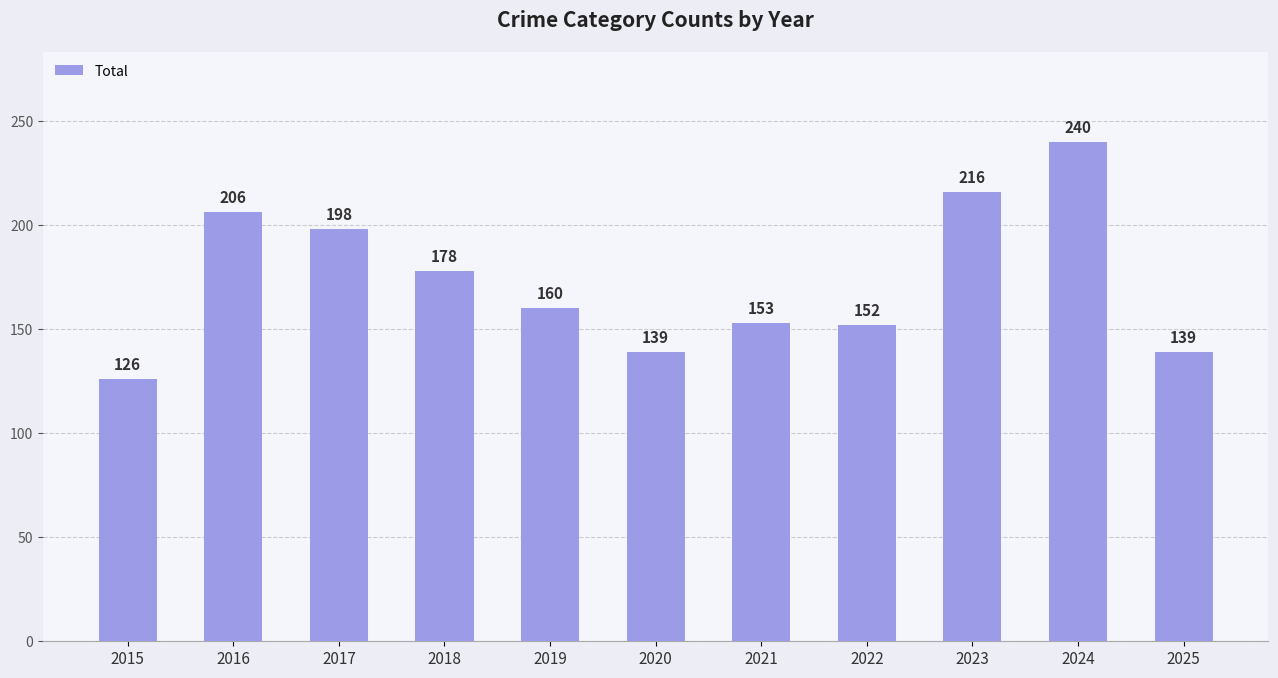

Which has a higher value, 2021 or 2016?

2016